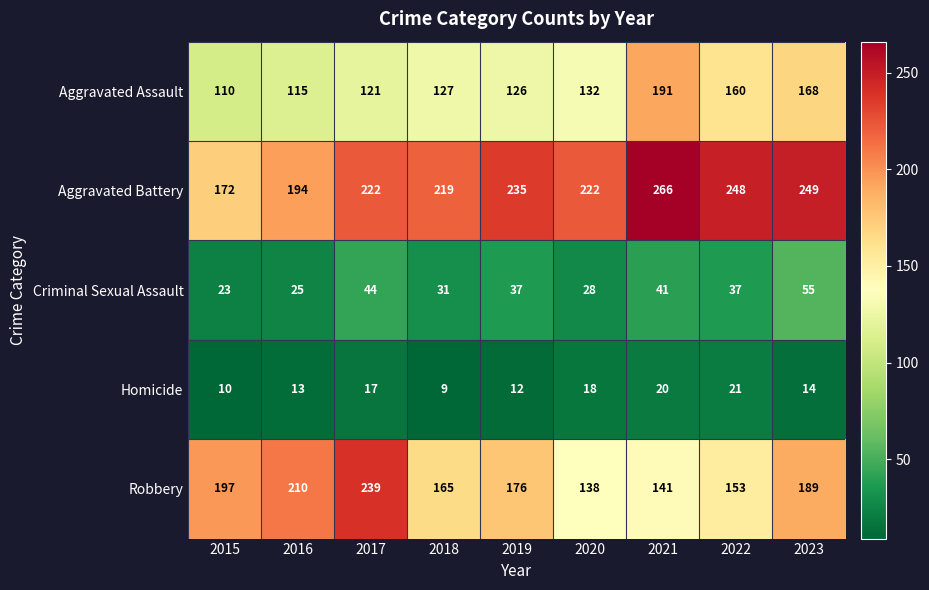

At how many categories does at least one series exceed 21?

9